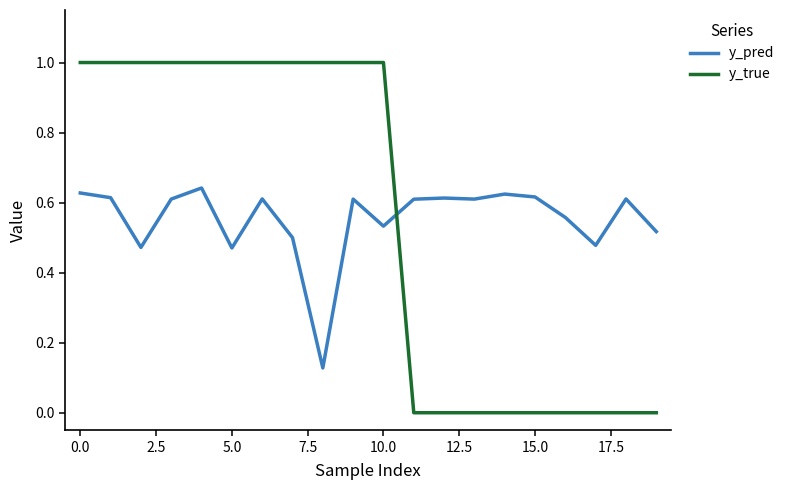

Which series has the largest range (max minus min)?

y_true